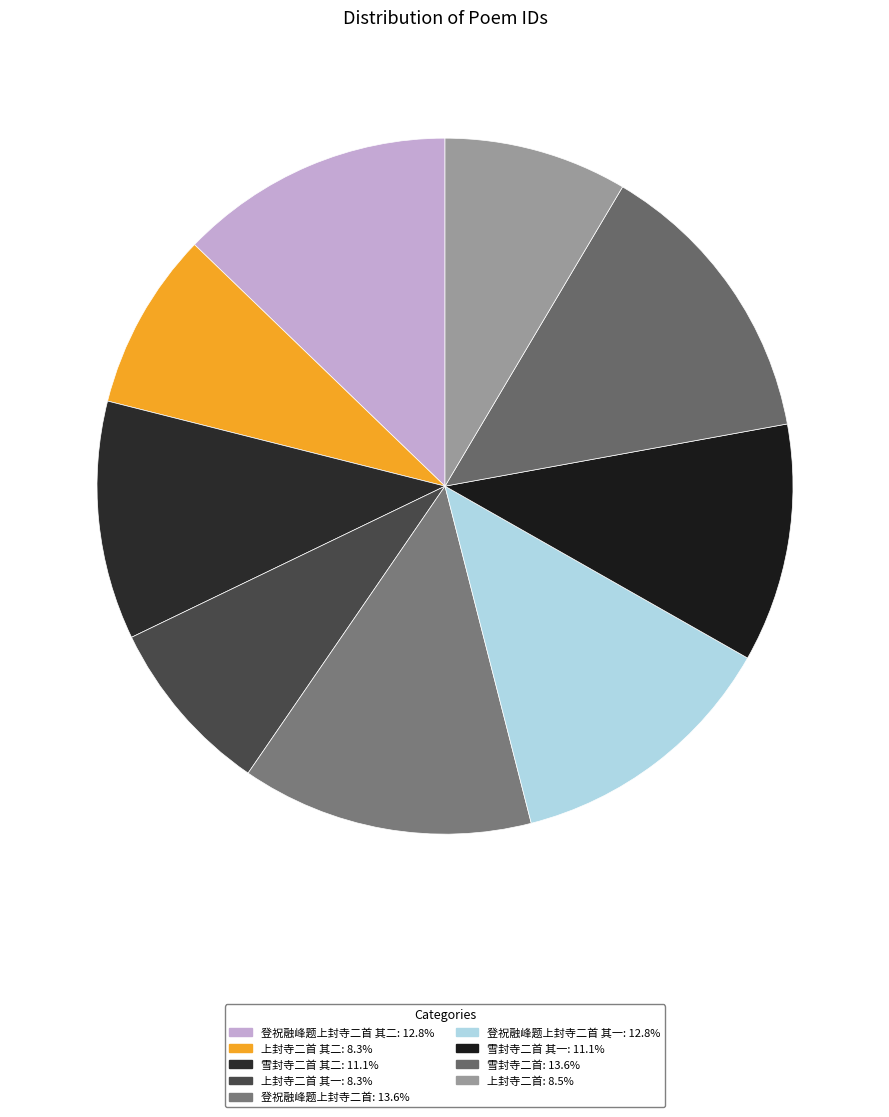

Rank the categories by value from highest to lowest.

雪封寺二首, 登祝融峰题上封寺二首, 登祝融峰题上封寺二首 其二, 登祝融峰题上封寺二首 其一, 雪封寺二首 其一, 雪封寺二首 其二, 上封寺二首, 上封寺二首 其二, 上封寺二首 其一